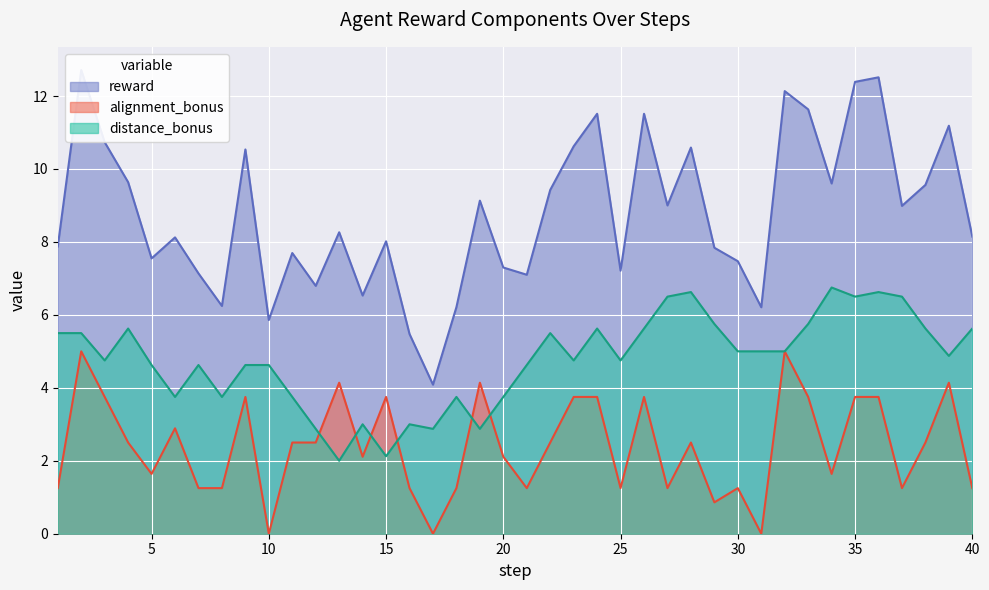

What is the sum of all alignment_bonus values?

96.2